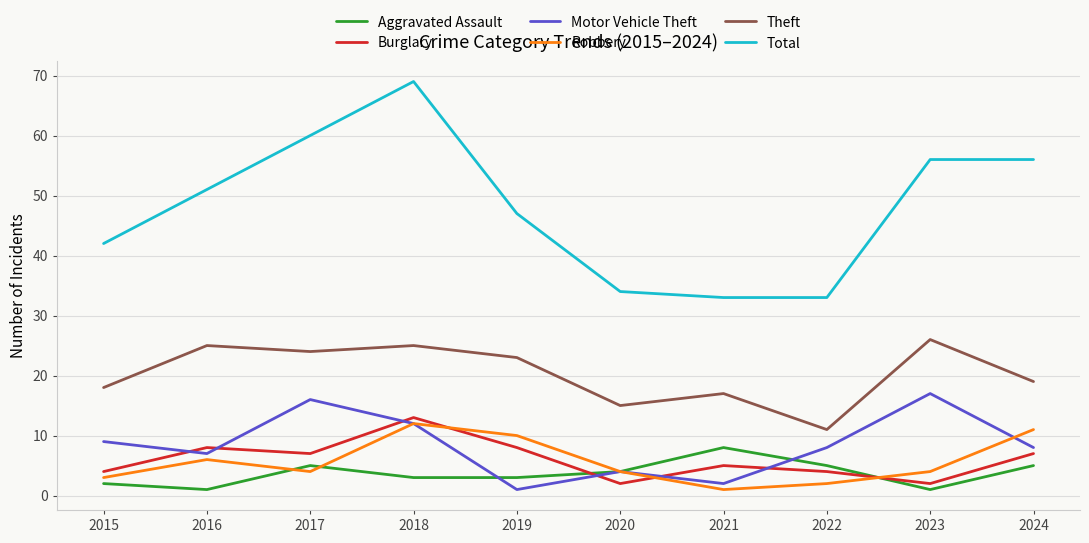

How many interior local valleys does the Robbery series have?

2